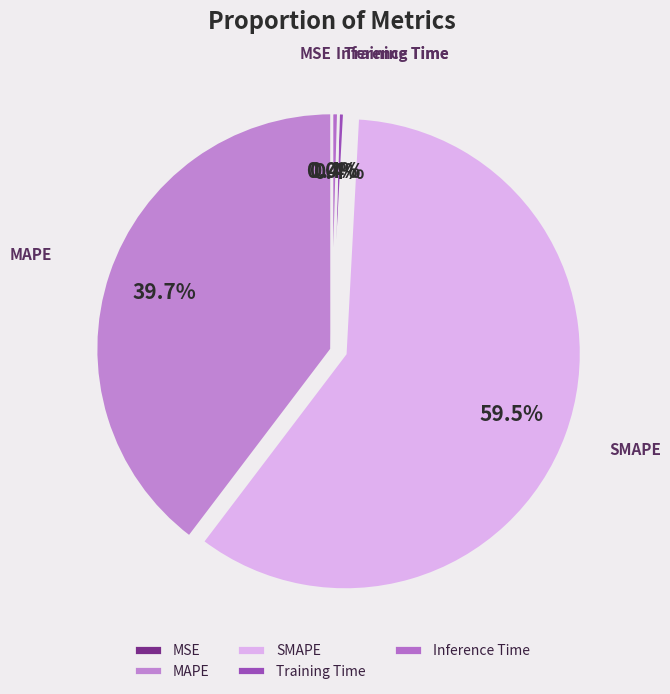

What is the largest slice in the pie chart?

SMAPE